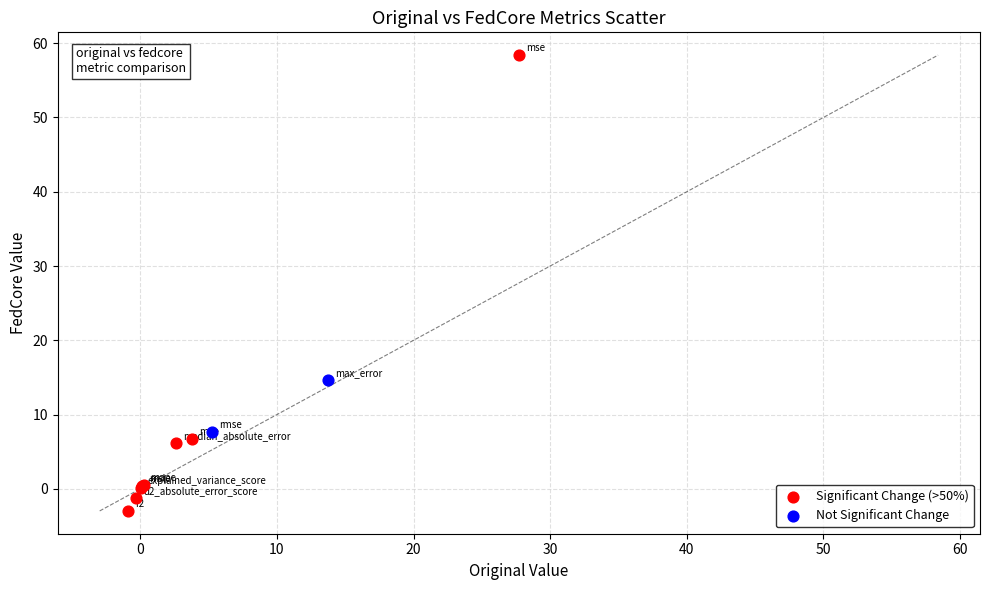

Which series contains the lowest Y value?

Significant Change (>50%)